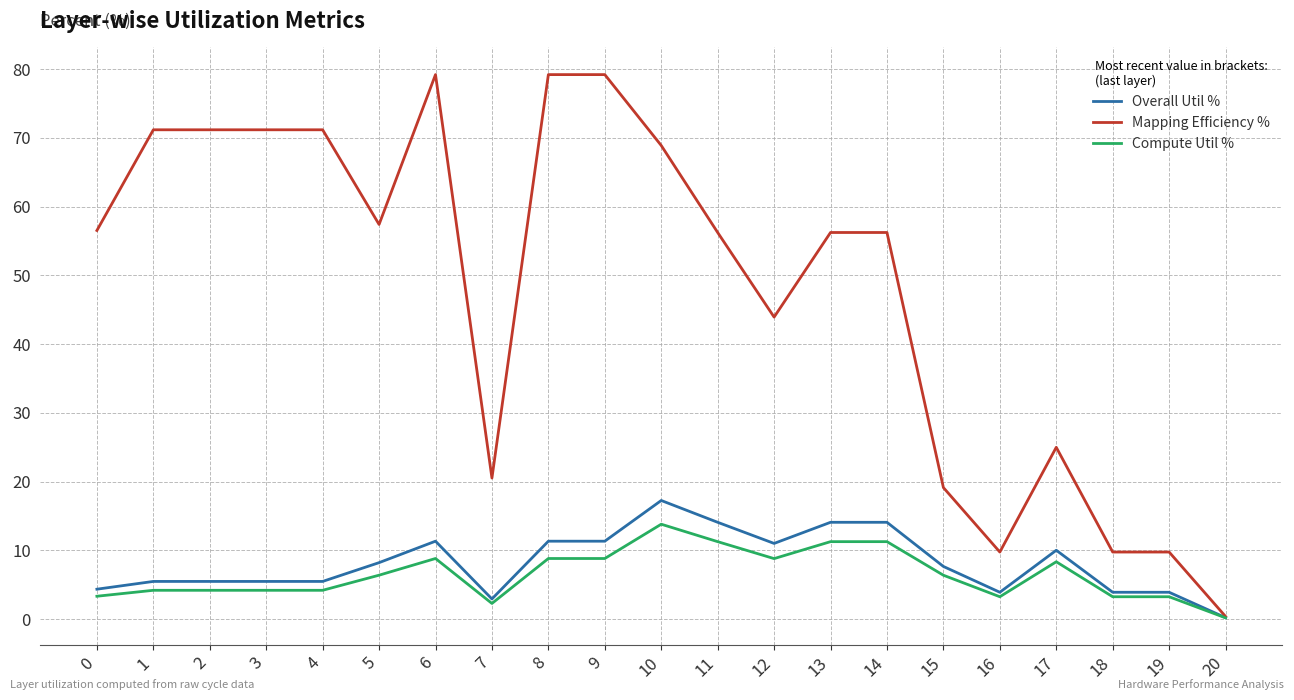

Is it true that Mapping Efficiency % equals 99.9 at 3?

False